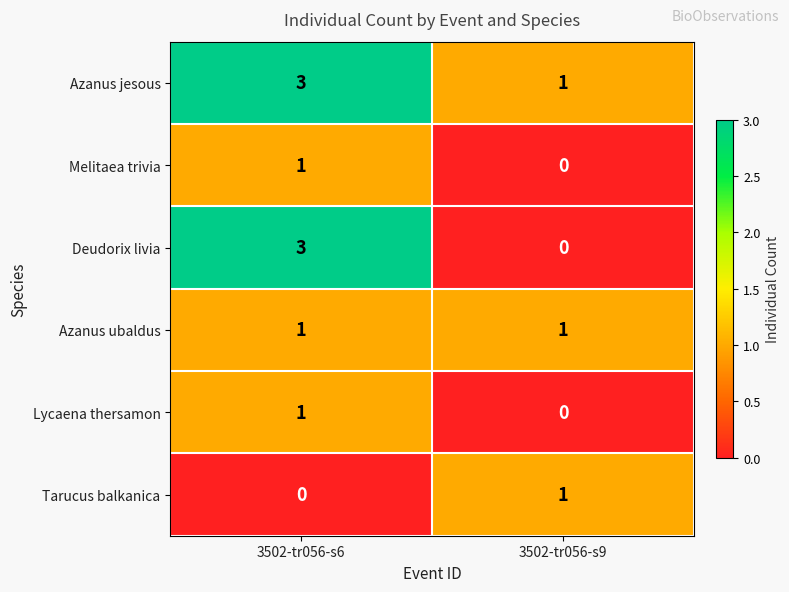

Reading left to right, what are all the values shown in this chart?

Azanus jesous: 3	1
Melitaea trivia: 1	0
Deudorix livia: 3	0
Azanus ubaldus: 1	1
Lycaena thersamon: 1	0
Tarucus balkanica: 0	1